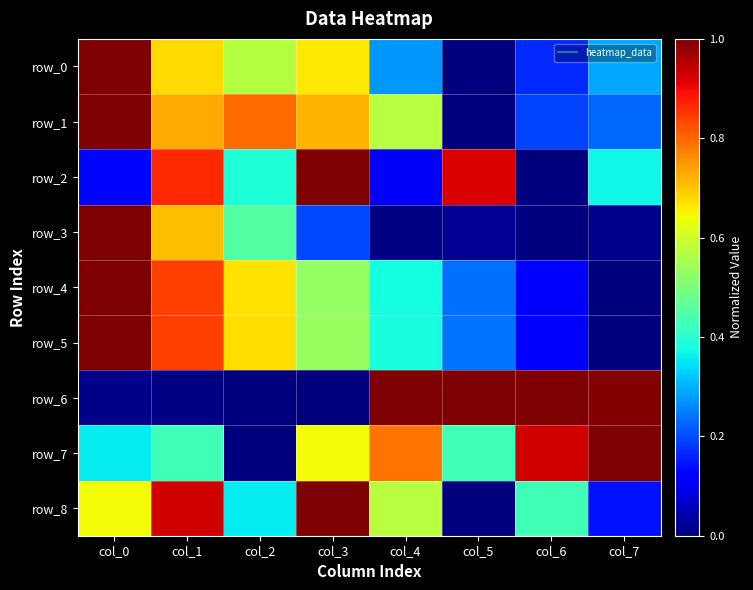

Is the value of row_7 at col_6 greater than the value of row_8 at col_6?

Yes